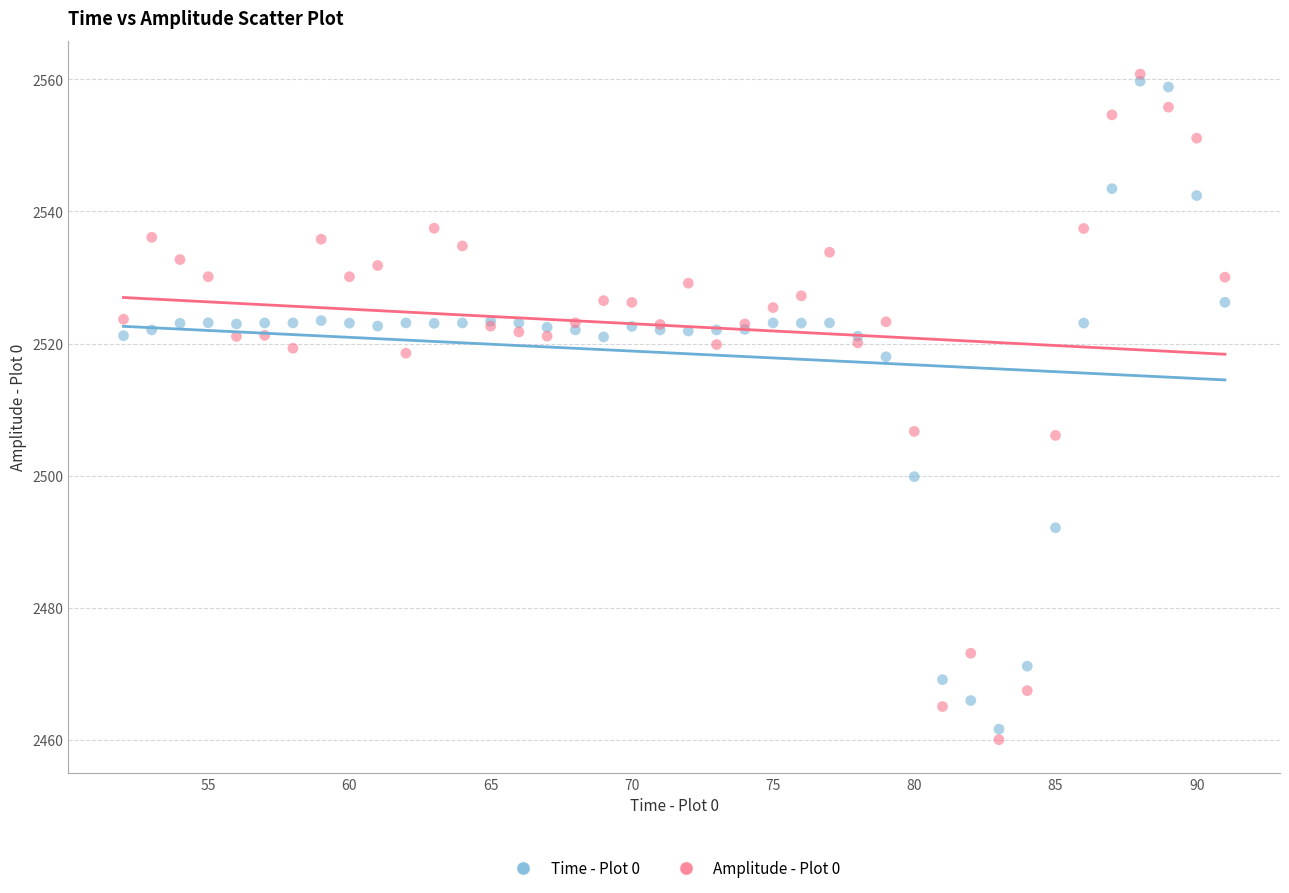

Which series has the widest spread of Y values?

Amplitude - Plot 0